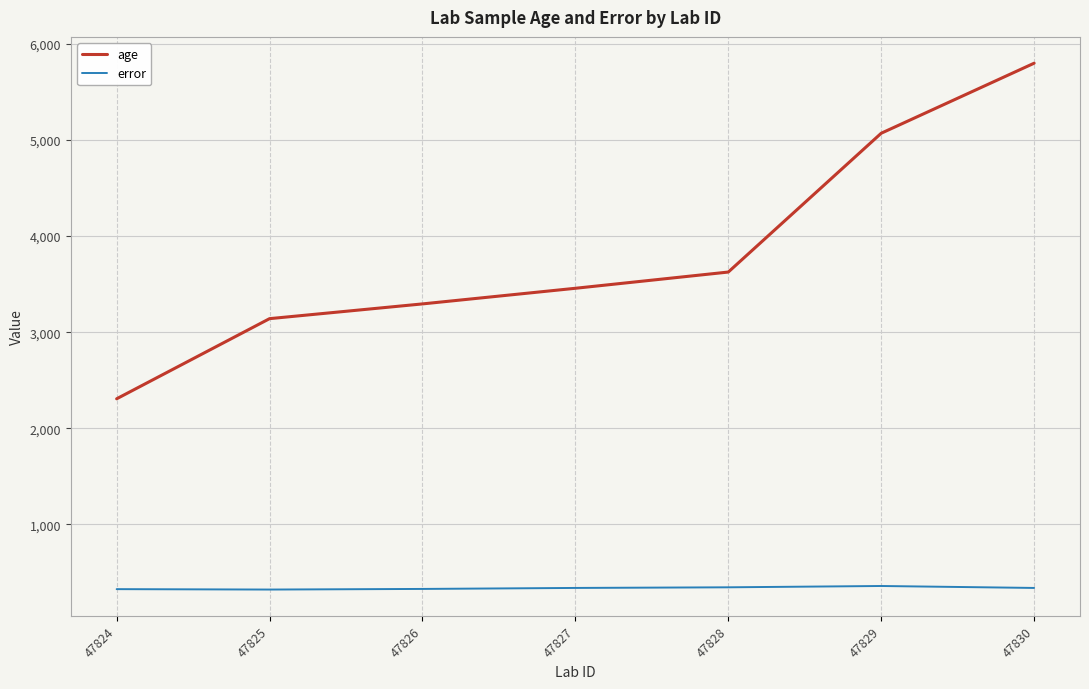

What is the total value across all series at 47830?

6137.3